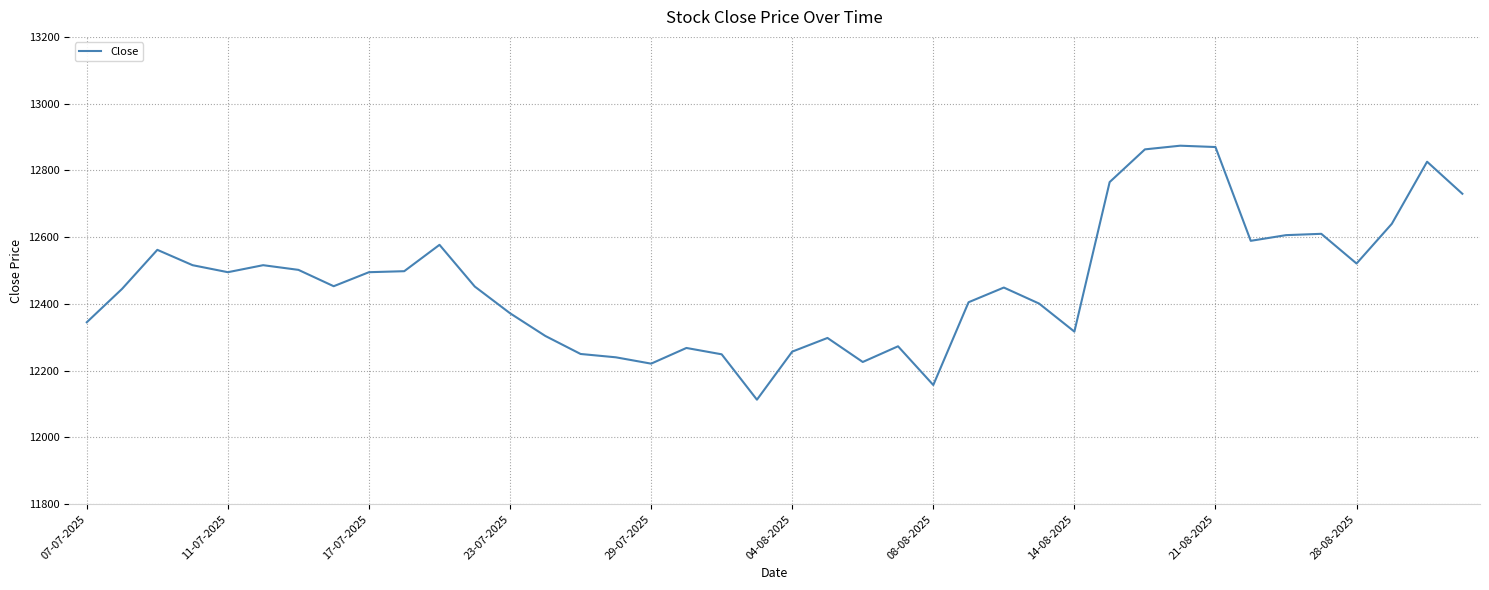

What is the greatest value displayed?

12874